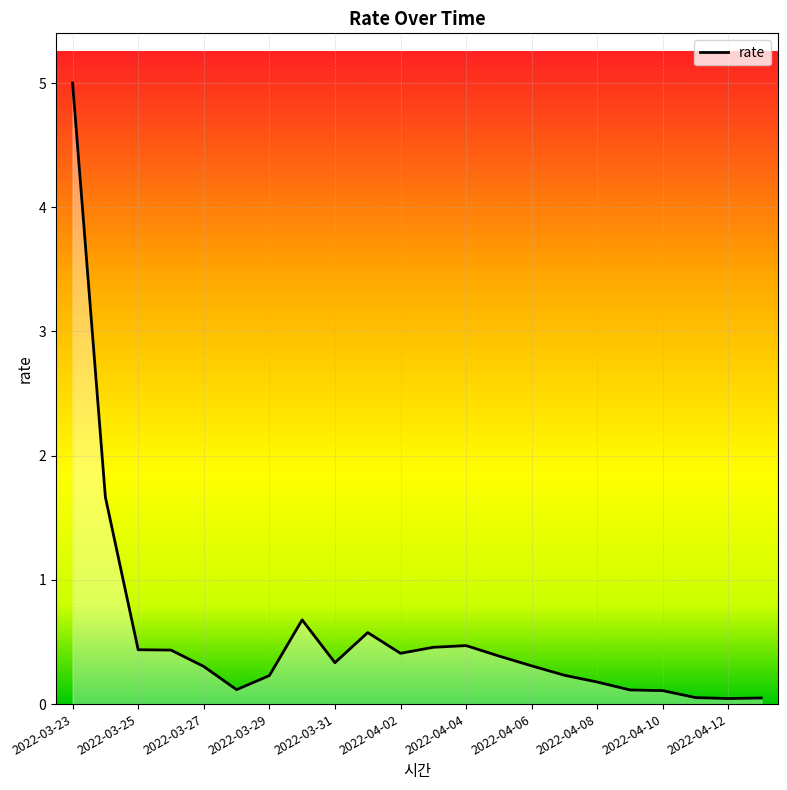

What is the difference between the maximum and minimum values?

5.0